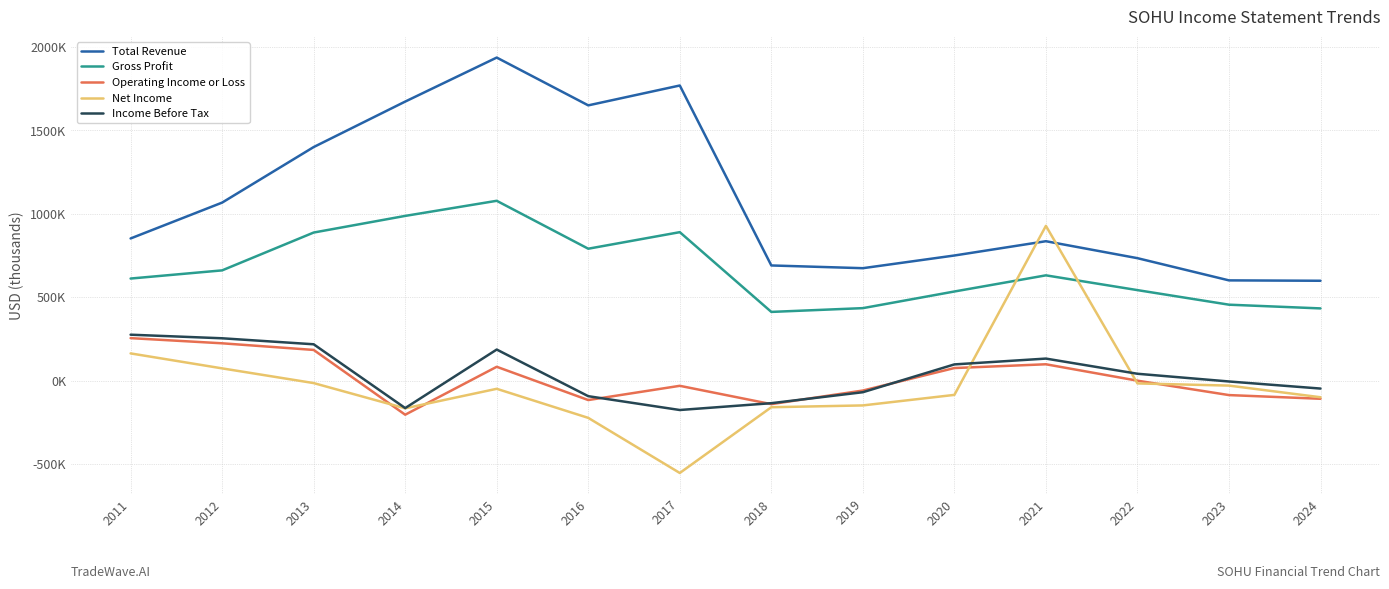

At which category is the sum across all series the highest?

2015